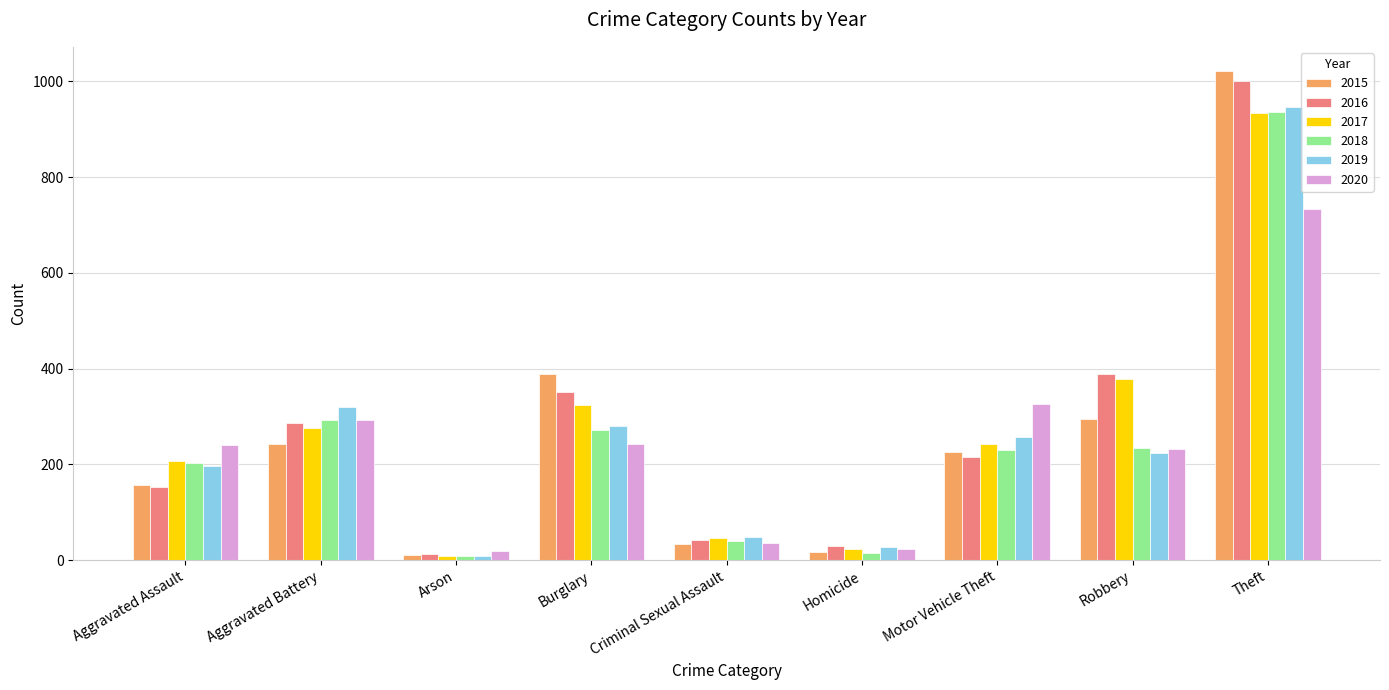

What is the label of the 8th bar from the left?

Robbery